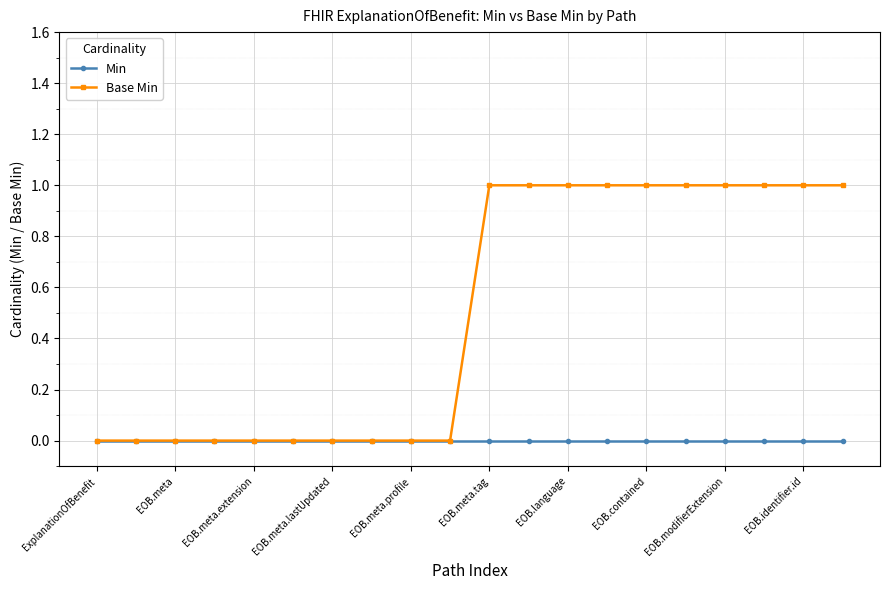

How many data points does each series have?

20